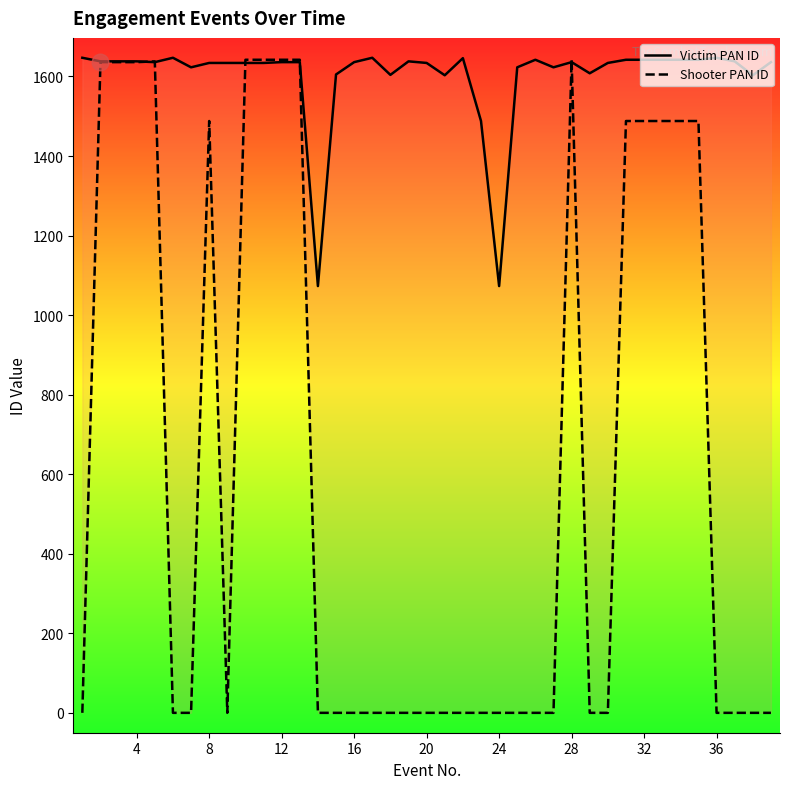

What is the difference between the maximum and minimum values in the Shooter PAN ID series?

1642